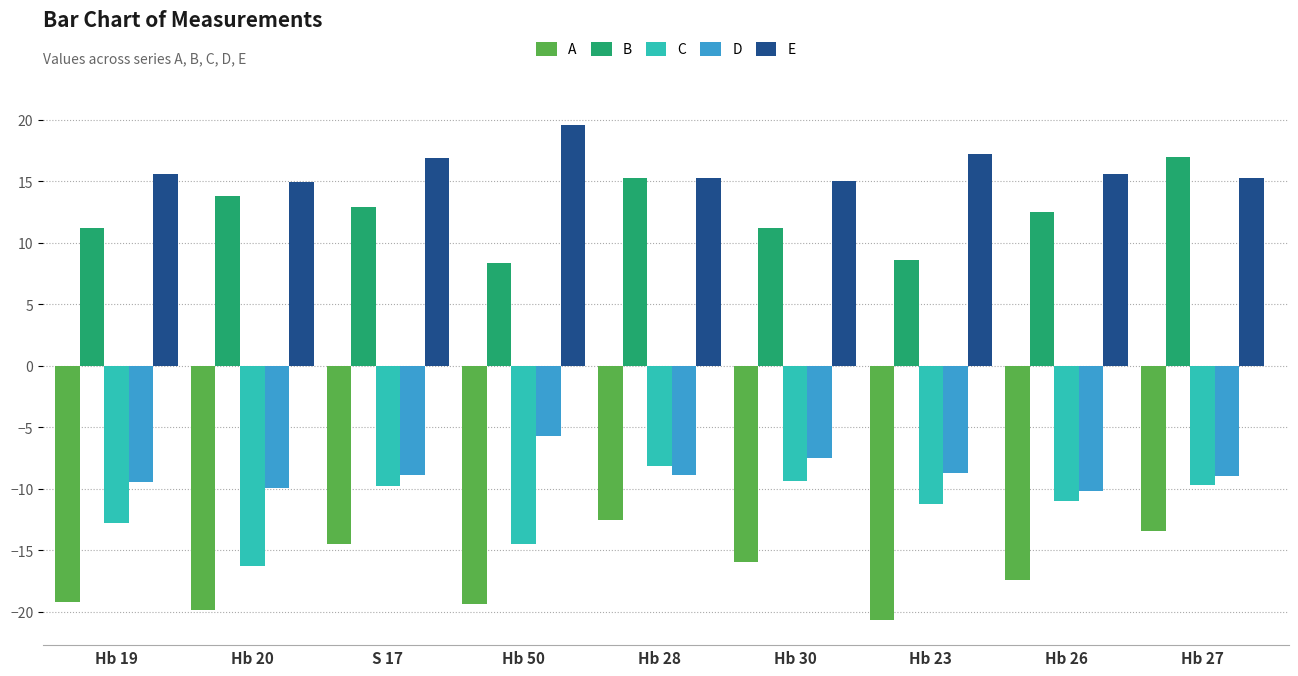

The E series shows 23.5 at Hb 28. True or false?

False